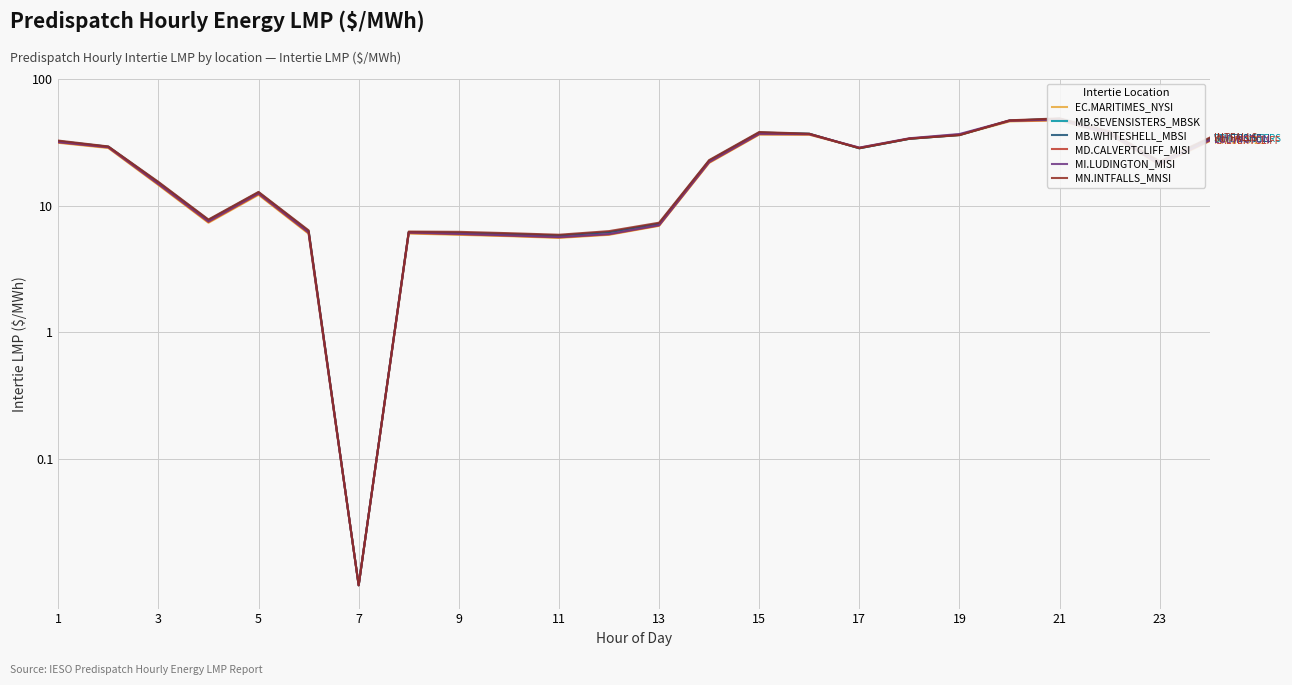

List the series in order of their peak value, highest first.

MN.INTFALLS_MNSI, MB.SEVENSISTERS_MBSK, MB.WHITESHELL_MBSI, MI.LUDINGTON_MISI, MD.CALVERTCLIFF_MISI, EC.MARITIMES_NYSI